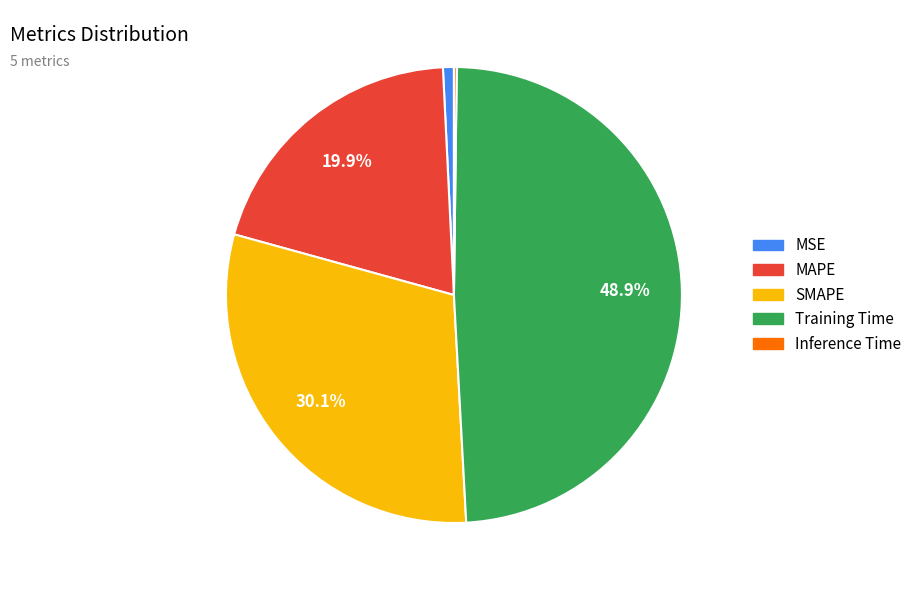

What is the largest slice in the pie chart?

Training Time